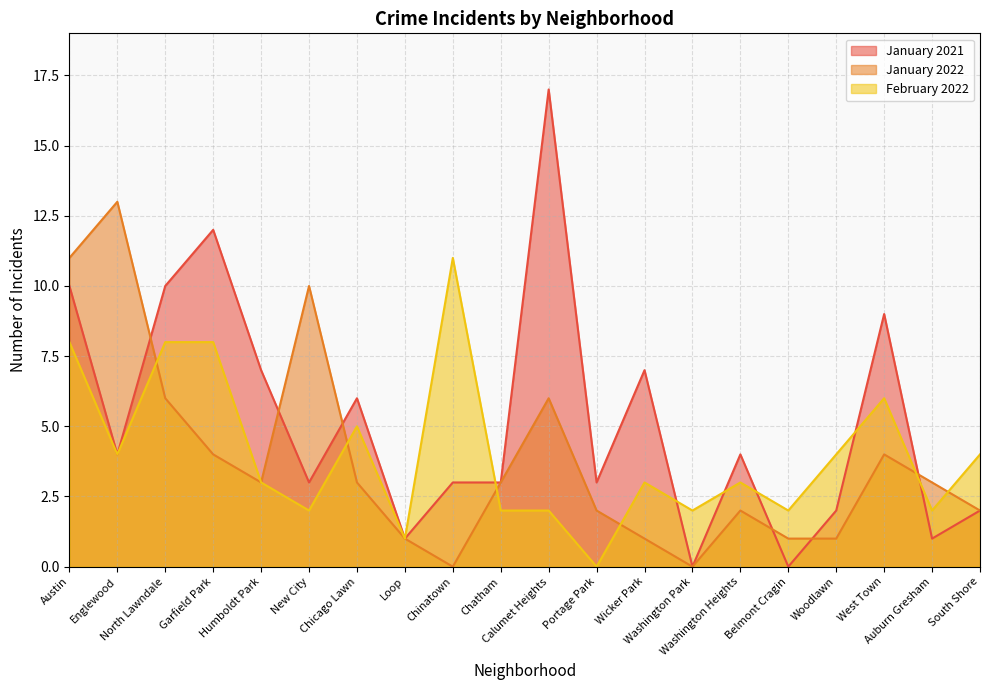

Which series has the largest range (max minus min)?

January 2021